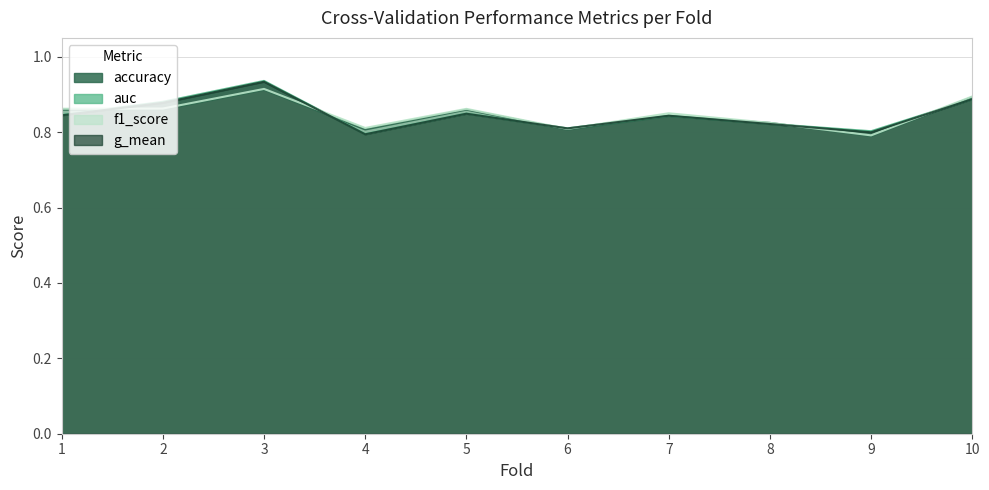

List the labels in order of g_mean value, smallest first.

4, 9, 6, 8, 7, 1, 5, 2, 10, 3